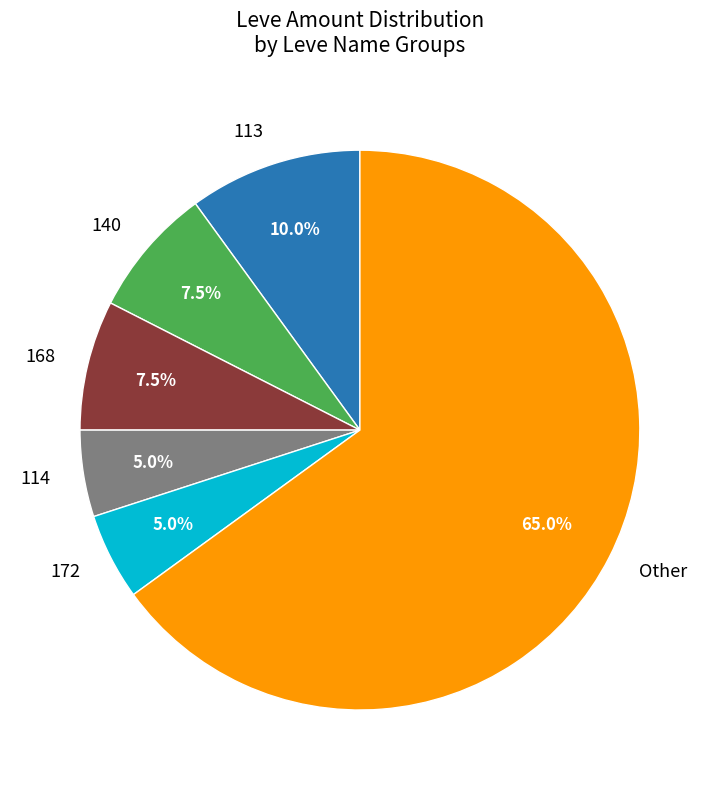

Is the sum of 168 and 172 greater than half?

No